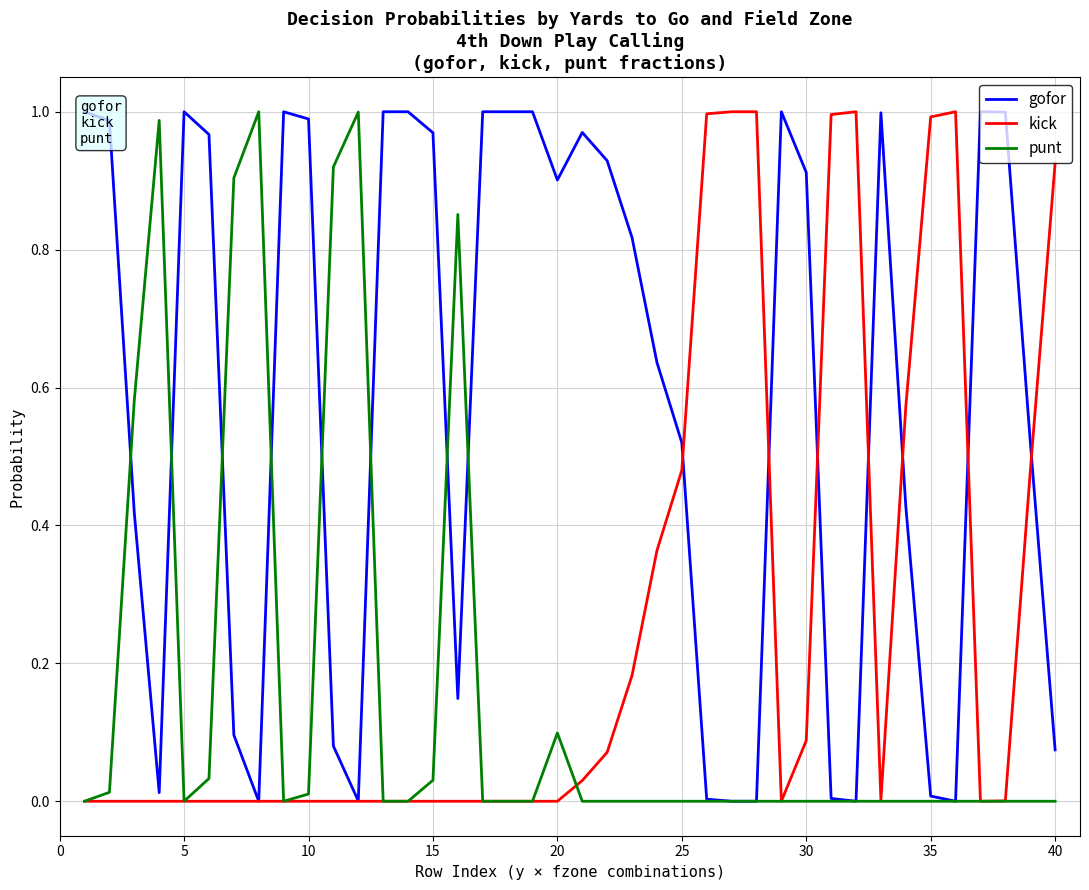

Reading left to right, transcribe all the data shown in this chart.

gofor: 1.0	1.0	0.4	0.0	1.0	1.0	0.1	0.0	1.0	1.0	0.1	0.0	1.0	1.0	1.0	0.1	1.0	1.0	1.0	0.9	1.0	0.9	0.8	0.6	0.5	0.0	0.0	0.0	1.0	0.9	0.0	0.0	1.0	0.4	0.0	0.0	1.0	1.0	0.5	0.1
kick: 0.0	0.0	0.0	0.0	0.0	0.0	0.0	0.0	0.0	0.0	0.0	0.0	0.0	0.0	0.0	0.0	0.0	0.0	0.0	0.0	0.0	0.1	0.2	0.4	0.5	1.0	1.0	1.0	0.0	0.1	1.0	1.0	0.0	0.6	1.0	1.0	0.0	0.0	0.5	0.9
punt: 0.0	0.0	0.6	1.0	0.0	0.0	0.9	1.0	0.0	0.0	0.9	1.0	0.0	0.0	0.0	0.9	0.0	0.0	0.0	0.1	0.0	0.0	0.0	0.0	0.0	0.0	0.0	0.0	0.0	0.0	0.0	0.0	0.0	0.0	0.0	0.0	0.0	0.0	0.0	0.0